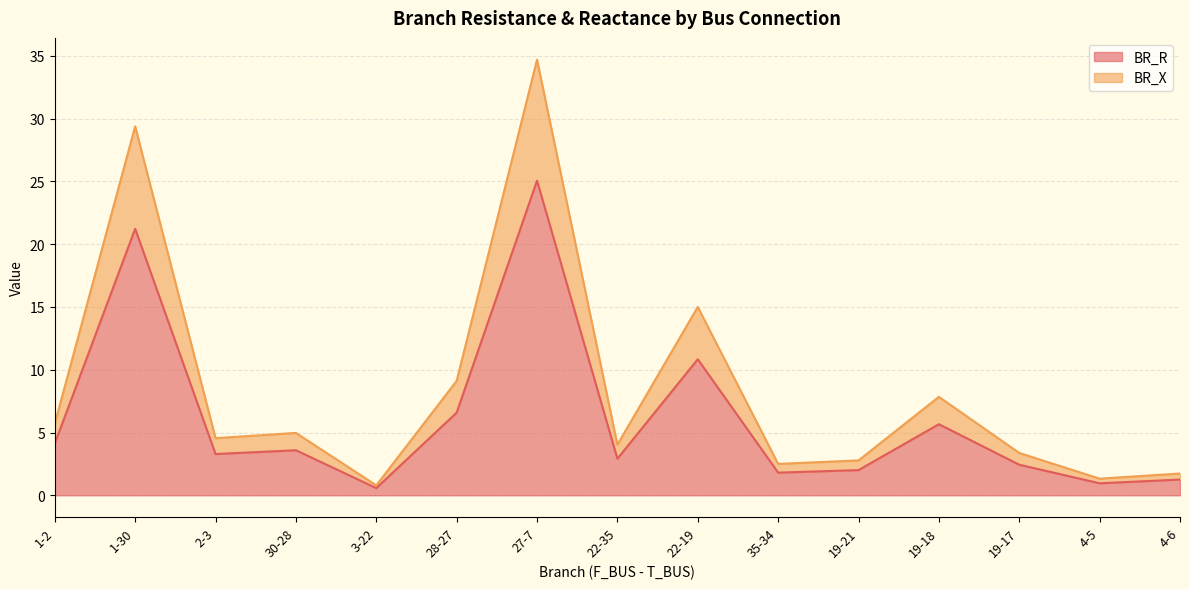

How many interior local valleys does the BR_R series have?

5